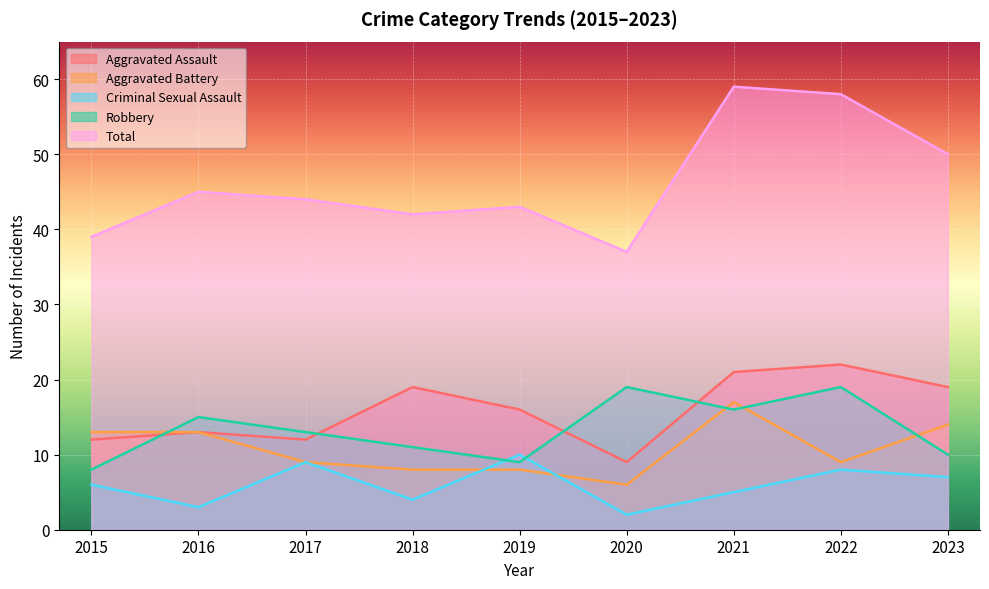

Reading left to right, transcribe all the data shown in this chart.

Aggravated Assault: 12	13	12	19	16	9	21	22	19
Aggravated Battery: 13	13	9	8	8	6	17	9	14
Criminal Sexual Assault: 6	3	9	4	10	2	5	8	7
Robbery: 8	15	13	11	9	19	16	19	10
Total: 39	45	44	42	43	37	59	58	50